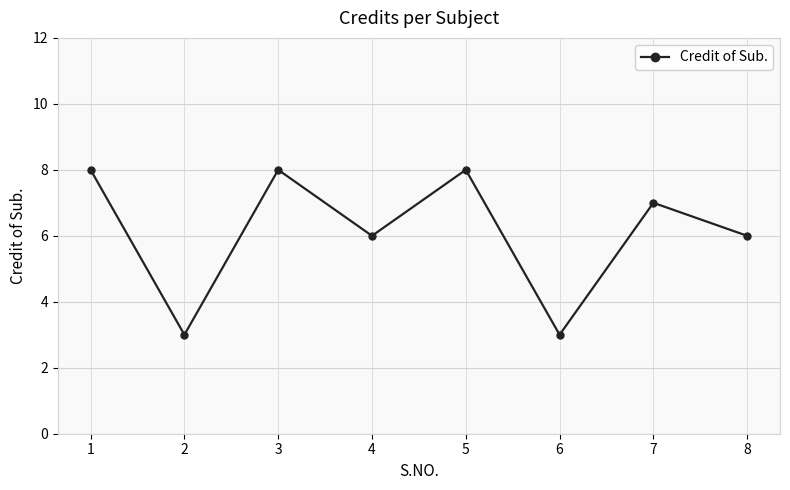

True or false: the data shows 6 at 4.

True